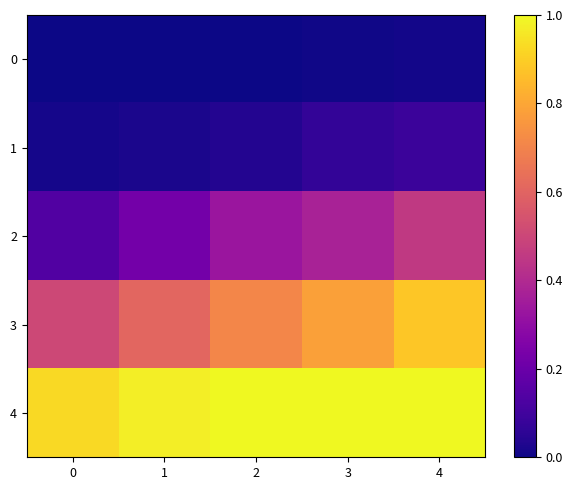

What is the spread (max minus min) of values at 3?

1.0